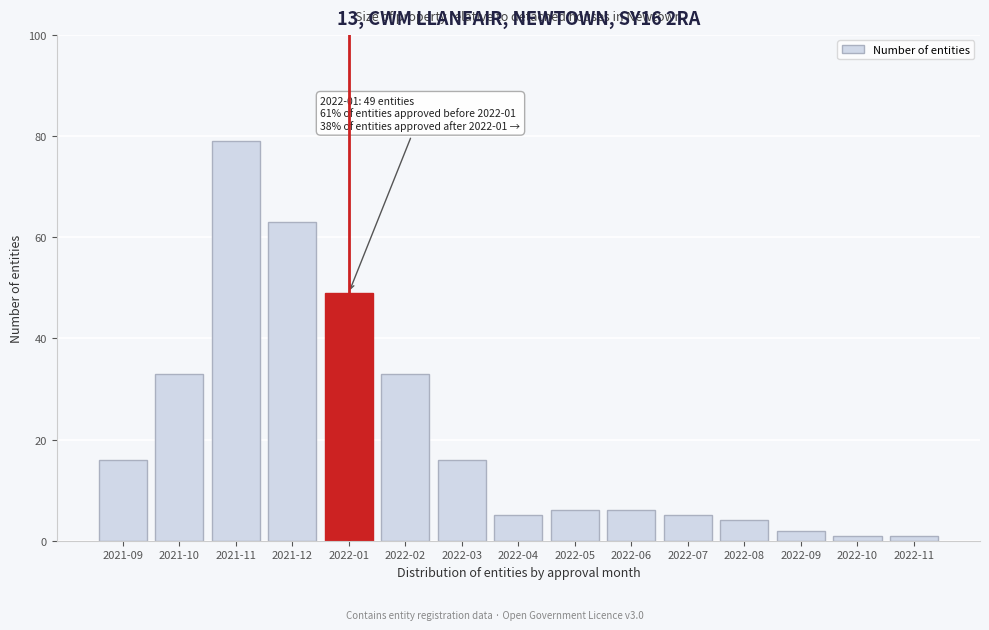

Reading left to right, extract all data points from this chart.

16	33	79	63	49	33	16	5	6	6	5	4	2	1	1